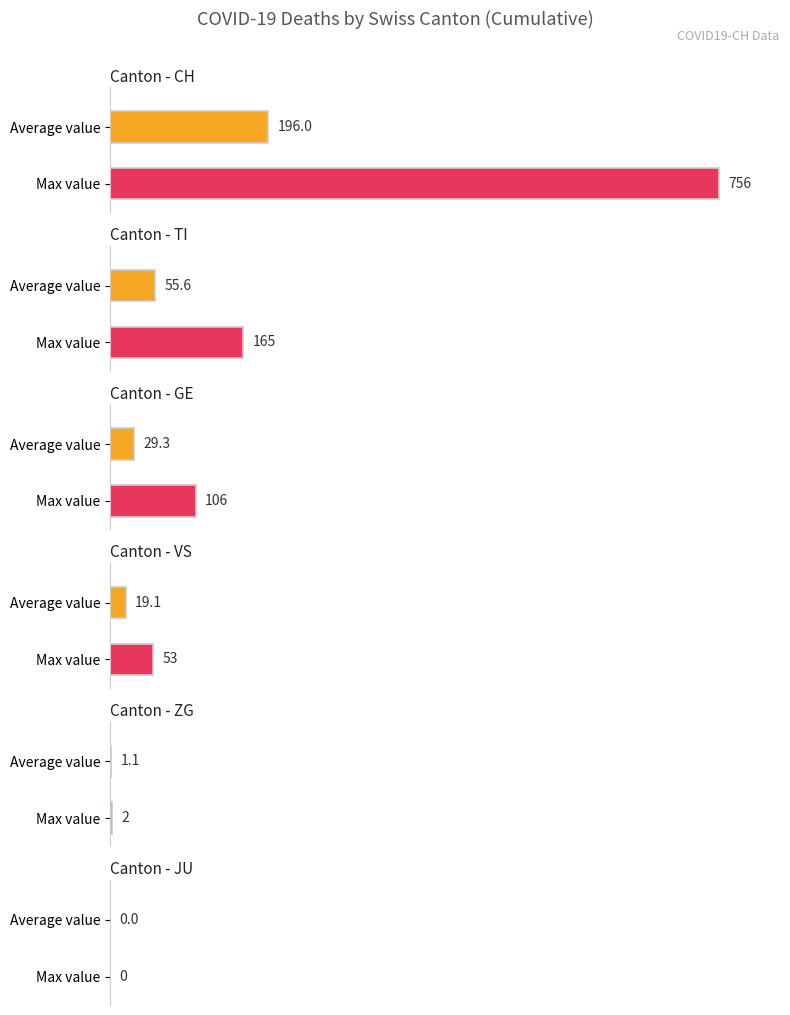

Are the bars horizontal?

Yes